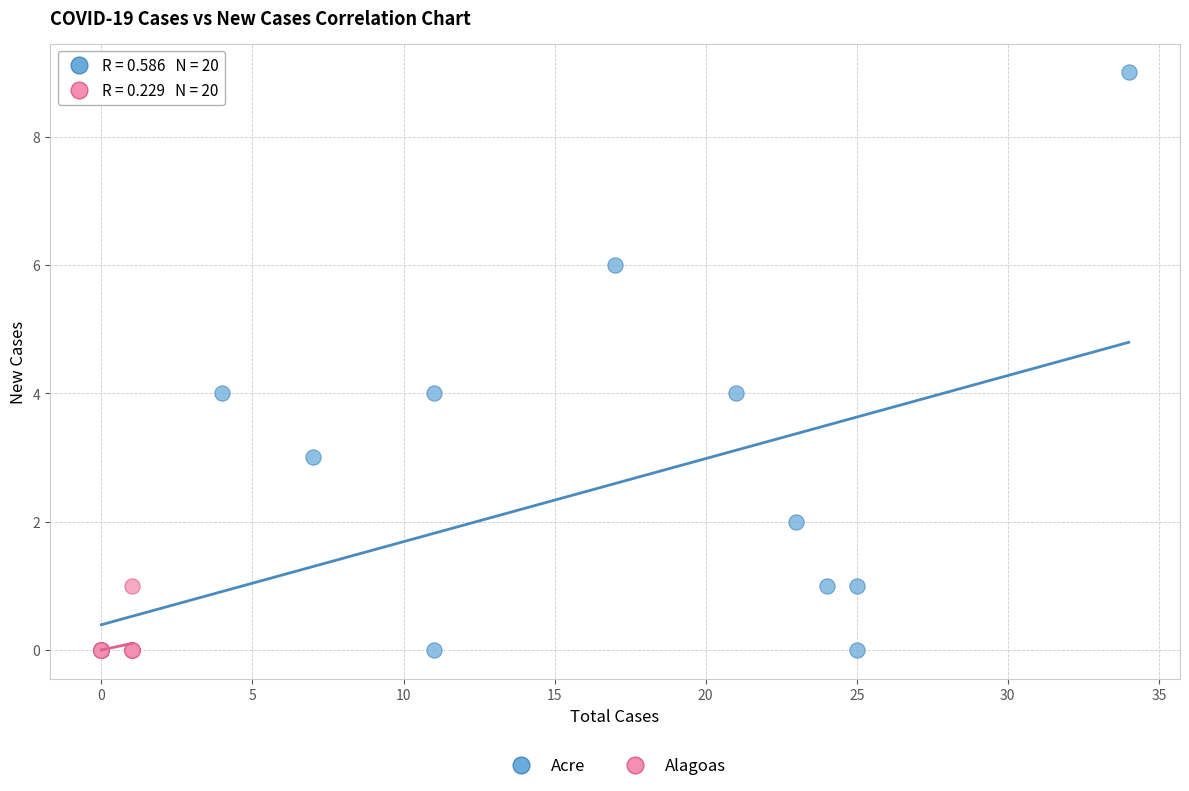

Which series reaches the maximum Y coordinate?

Acre